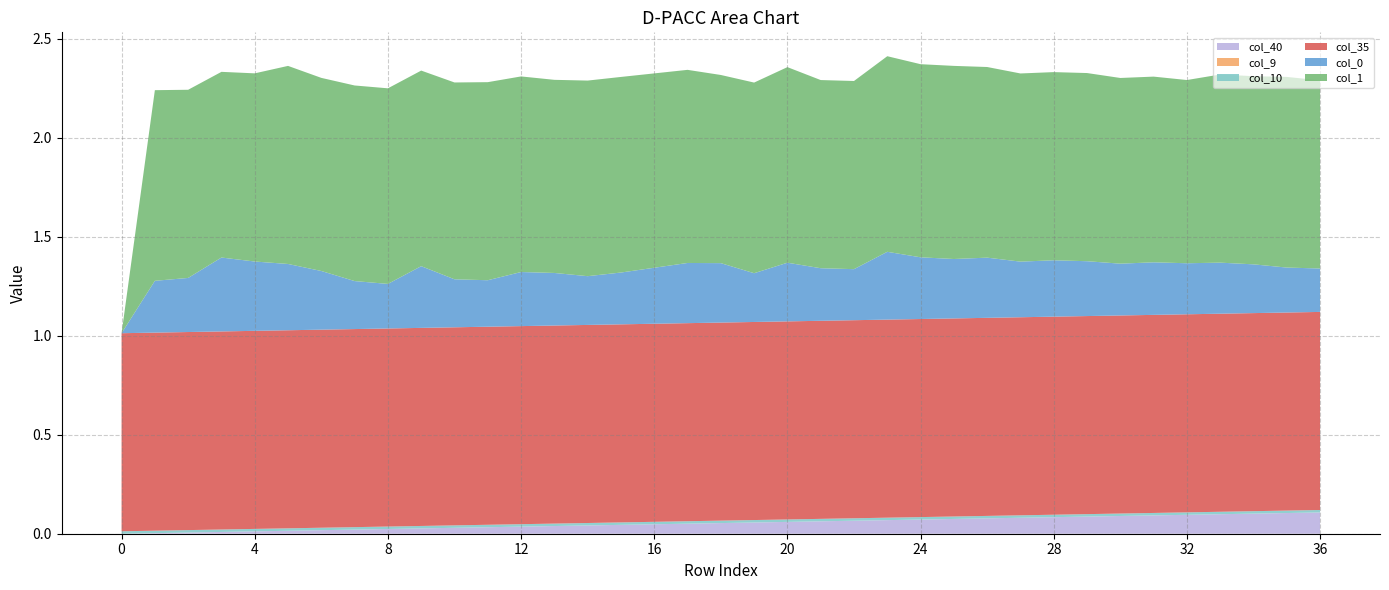

Does the chart have visible grid lines?

Yes